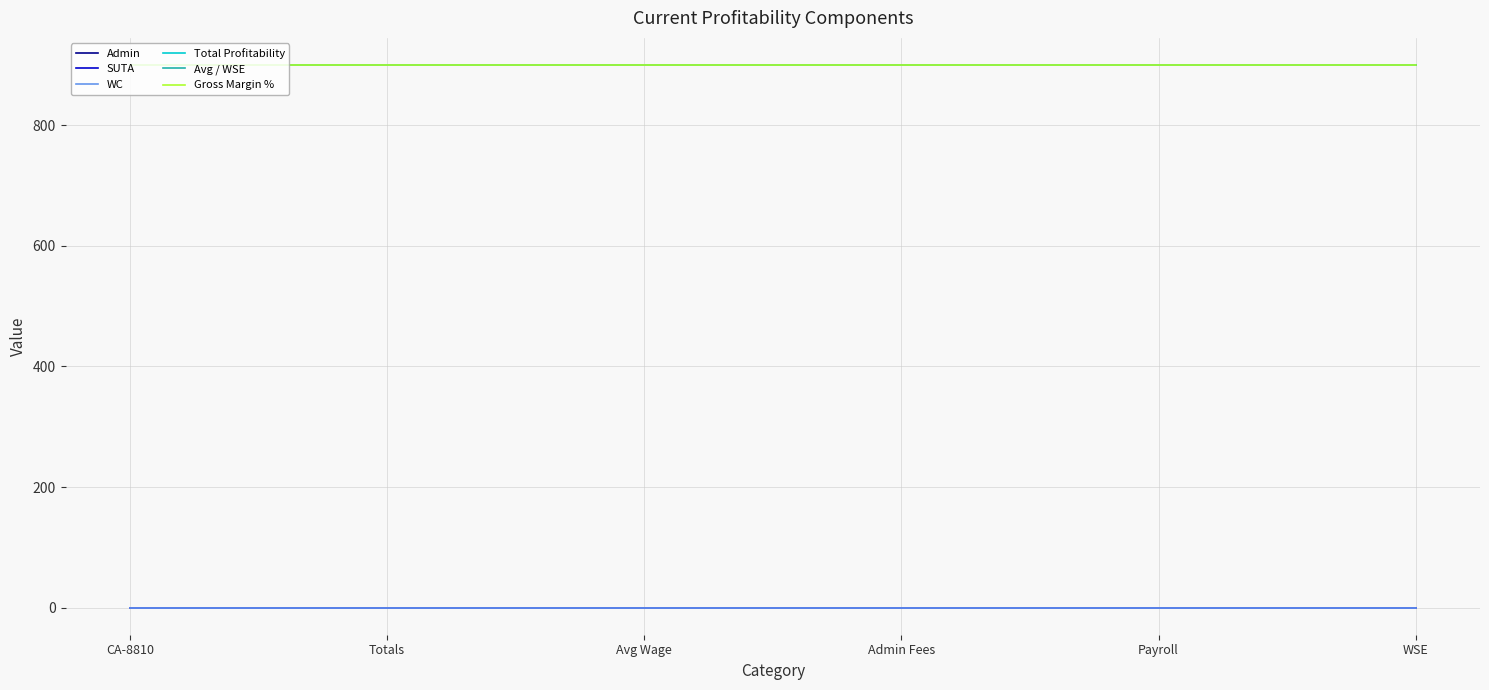

Rank the series at Avg Wage from highest to lowest value.

Total Profitability, Avg / WSE, Gross Margin %, Admin, WC, SUTA